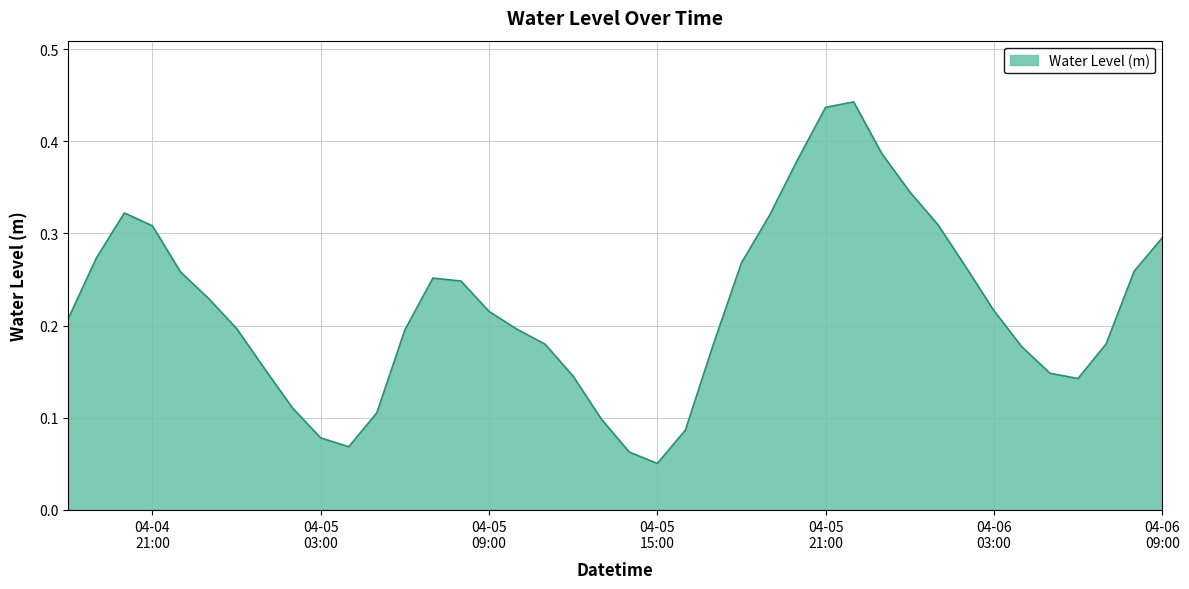

How many lines are shown in the chart?

1